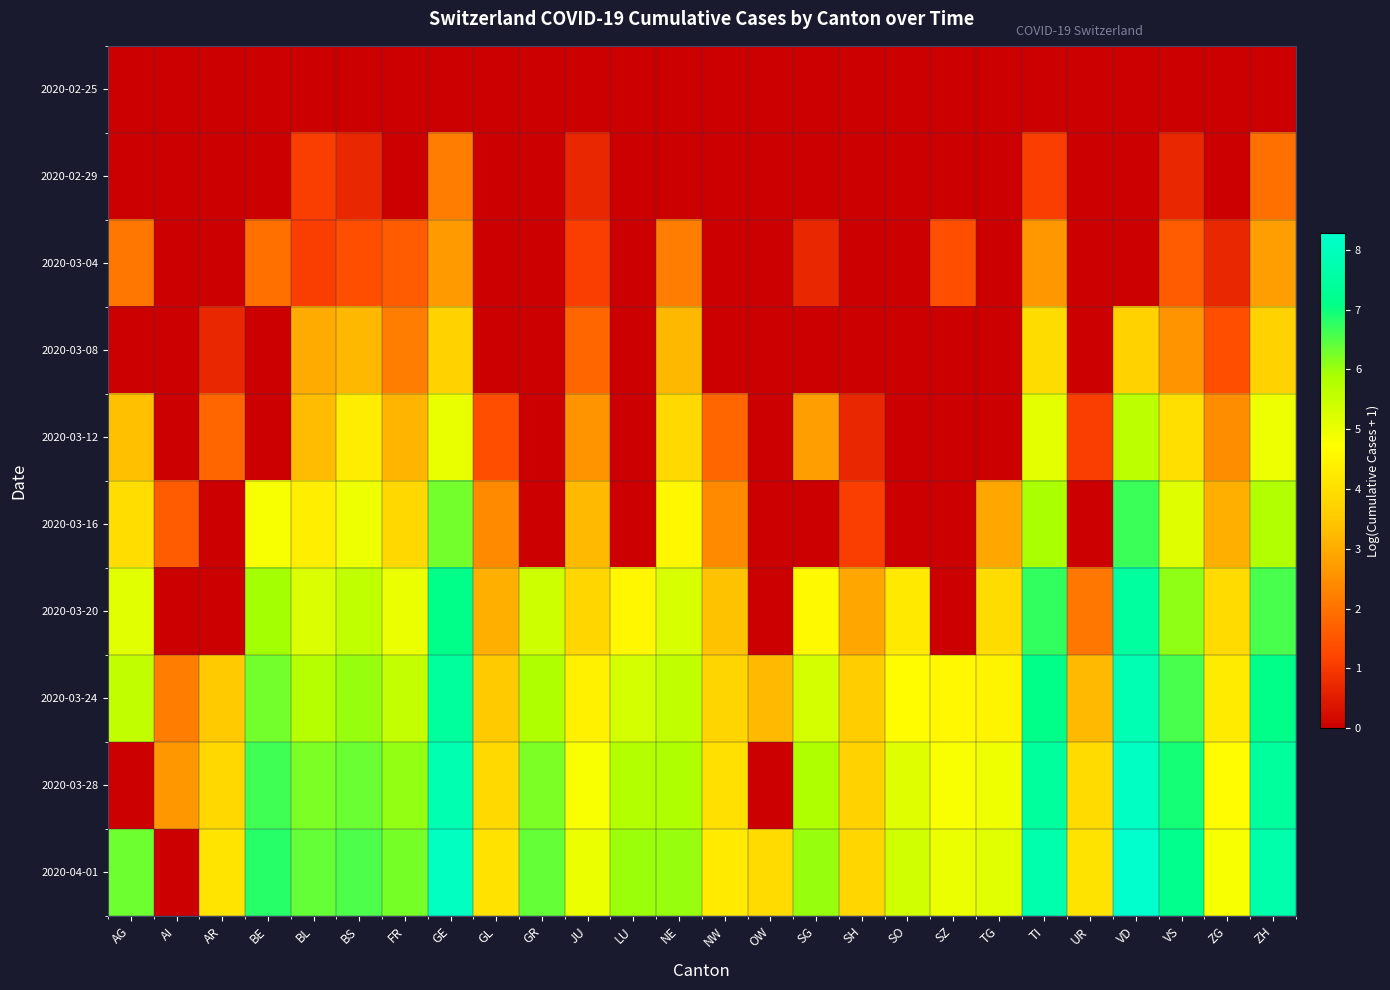

Reading left to right, list all the values displayed in this chart.

2020-02-25: AG=0.0	AI=0.0	AR=0.0	BE=0.0	BL=0.0	BS=0.0	FR=0.0	GE=0.0	GL=0.0	GR=0.0	JU=0.0	LU=0.0	NE=0.0	NW=0.0	OW=0.0	SG=0.0	SH=0.0	SO=0.0	SZ=0.0	TG=0.0	TI=0.0	UR=0.0	VD=0.0	VS=0.0	ZG=0.0	ZH=0.0
2020-02-29: AG=0.0	AI=0.0	AR=0.0	BE=0.0	BL=1.1	BS=0.7	FR=0.0	GE=2.2	GL=0.0	GR=0.0	JU=0.7	LU=0.0	NE=0.0	NW=0.0	OW=0.0	SG=0.0	SH=0.0	SO=0.0	SZ=0.0	TG=0.0	TI=1.1	UR=0.0	VD=0.0	VS=0.7	ZG=0.0	ZH=1.9
2020-03-04: AG=2.1	AI=0.0	AR=0.0	BE=1.9	BL=1.1	BS=1.4	FR=1.6	GE=2.7	GL=0.0	GR=0.0	JU=1.1	LU=0.0	NE=2.2	NW=0.0	OW=0.0	SG=0.7	SH=0.0	SO=0.0	SZ=1.4	TG=0.0	TI=2.6	UR=0.0	VD=0.0	VS=1.6	ZG=0.7	ZH=2.8
2020-03-08: AG=0.0	AI=0.0	AR=0.7	BE=0.0	BL=3.0	BS=3.2	FR=2.2	GE=3.7	GL=0.0	GR=0.0	JU=1.8	LU=0.0	NE=3.2	NW=0.0	OW=0.0	SG=0.0	SH=0.0	SO=0.0	SZ=0.0	TG=0.0	TI=3.9	UR=0.0	VD=3.7	VS=2.6	ZG=1.4	ZH=3.7
2020-03-12: AG=3.3	AI=0.0	AR=1.8	BE=0.0	BL=3.3	BS=4.3	FR=3.1	GE=5.0	GL=1.4	GR=0.0	JU=2.6	LU=0.0	NE=3.9	NW=1.8	OW=0.0	SG=2.8	SH=0.7	SO=0.0	SZ=0.0	TG=0.0	TI=5.1	UR=1.1	VD=5.6	VS=4.0	ZG=2.5	ZH=4.9
2020-03-16: AG=4.0	AI=1.6	AR=0.0	BE=4.8	BL=4.3	BS=5.0	FR=3.8	GE=6.3	GL=2.4	GR=0.0	JU=3.3	LU=0.0	NE=4.5	NW=2.4	OW=0.0	SG=0.0	SH=1.1	SO=0.0	SZ=0.0	TG=2.9	TI=5.9	UR=0.0	VD=6.7	VS=5.2	ZG=3.0	ZH=5.8
2020-03-20: AG=5.1	AI=0.0	AR=0.0	BE=5.9	BL=5.2	BS=5.6	FR=5.0	GE=7.1	GL=3.0	GR=5.4	JU=3.8	LU=4.5	NE=5.2	NW=3.4	OW=0.0	SG=4.6	SH=2.9	SO=4.2	SZ=0.0	TG=3.9	TI=6.7	UR=2.1	VD=7.5	VS=6.1	ZG=3.9	ZH=6.6
2020-03-24: AG=5.6	AI=2.2	AR=3.5	BE=6.3	BL=5.7	BS=6.0	FR=5.5	GE=7.4	GL=3.5	GR=5.8	JU=4.4	LU=5.3	NE=5.6	NW=3.8	OW=3.3	SG=5.3	SH=3.6	SO=4.7	SZ=4.6	TG=4.5	TI=7.1	UR=3.3	VD=7.8	VS=6.6	ZG=4.3	ZH=7.1
2020-03-28: AG=0.0	AI=2.6	AR=3.8	BE=6.6	BL=6.2	BS=6.3	FR=6.0	GE=7.8	GL=3.9	GR=6.2	JU=4.8	LU=5.8	NE=5.8	NW=4.0	OW=0.0	SG=5.8	SH=3.7	SO=5.2	SZ=4.8	TG=4.9	TI=7.5	UR=3.9	VD=8.1	VS=6.9	ZG=4.6	ZH=7.4
2020-04-01: AG=6.3	AI=0.0	AR=4.1	BE=6.8	BL=6.4	BS=6.5	FR=6.3	GE=8.1	GL=4.0	GR=6.4	JU=5.0	LU=6.0	NE=6.0	NW=4.3	OW=3.9	SG=6.0	SH=3.8	SO=5.4	SZ=5.0	TG=5.1	TI=7.7	UR=4.1	VD=8.3	VS=7.2	ZG=4.8	ZH=7.7